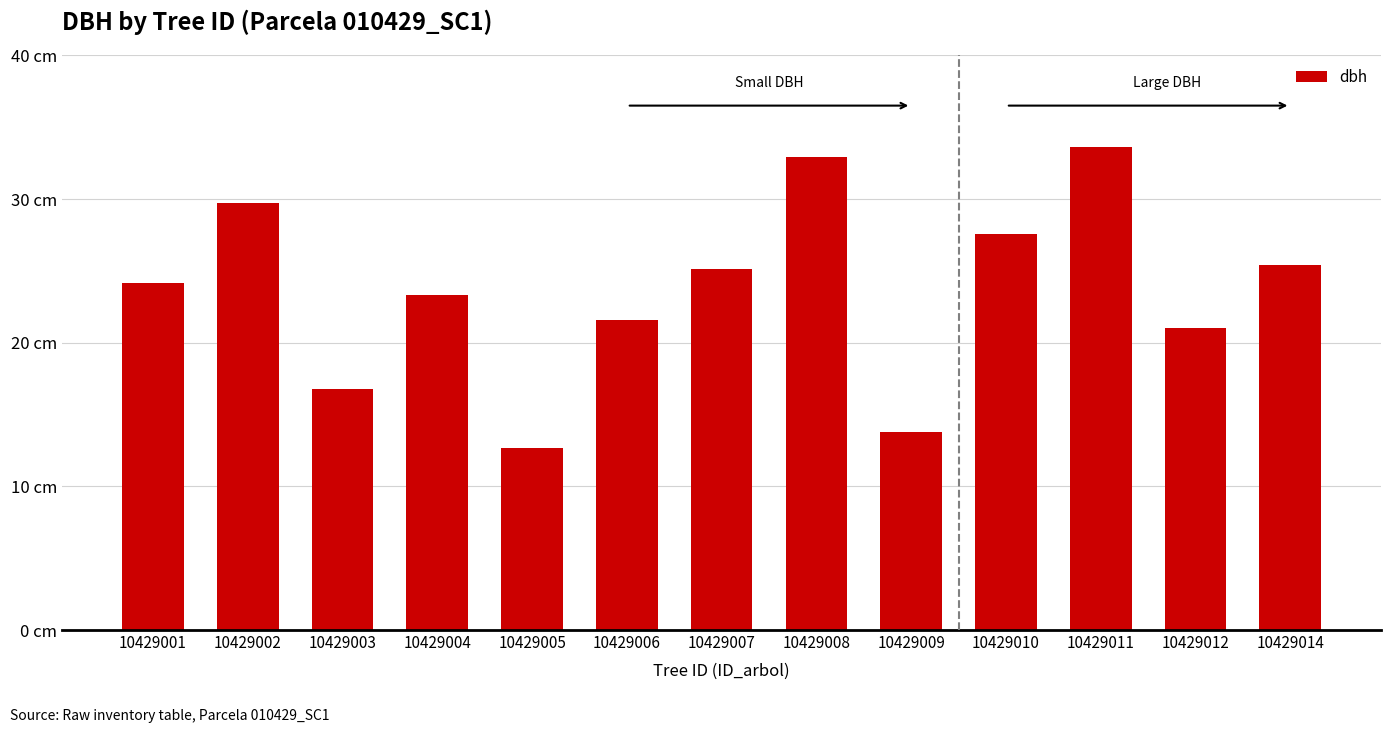

Reading left to right, extract all data points from this chart.

10429001=24.1	10429002=29.8	10429003=16.8	10429004=23.3	10429005=12.7	10429006=21.6	10429007=25.1	10429008=33.0	10429009=13.8	10429010=27.6	10429011=33.6	10429012=21.1	10429014=25.4